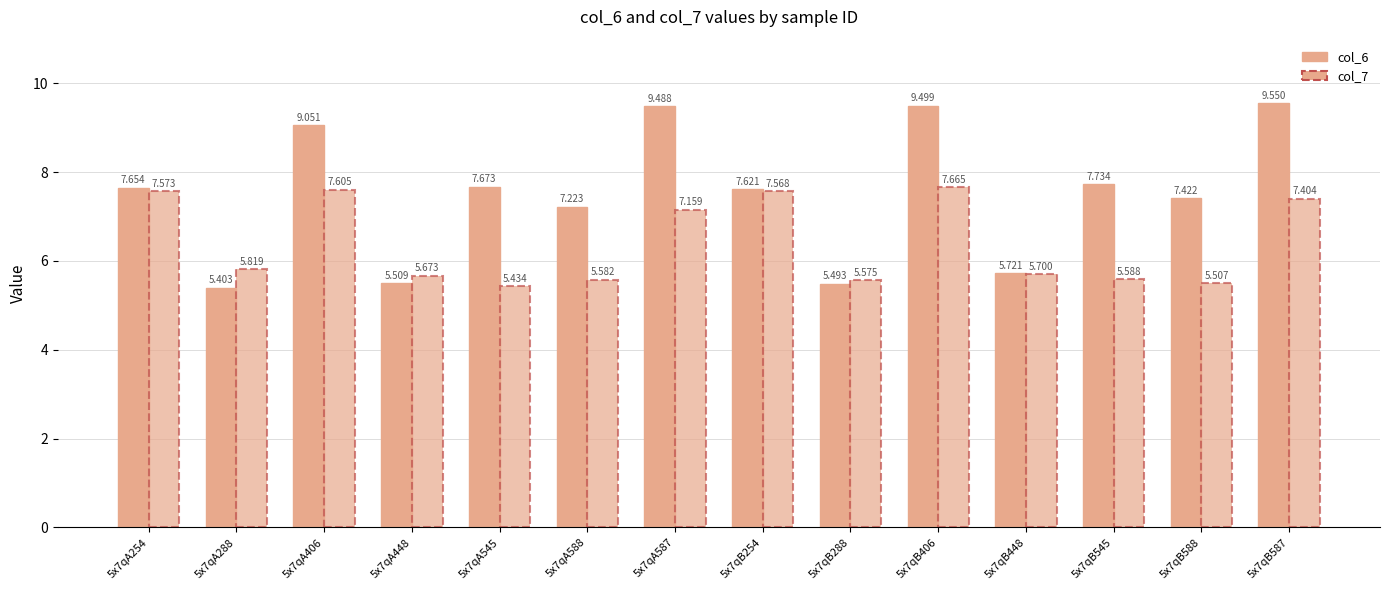

How many categories are shown in the chart?

14